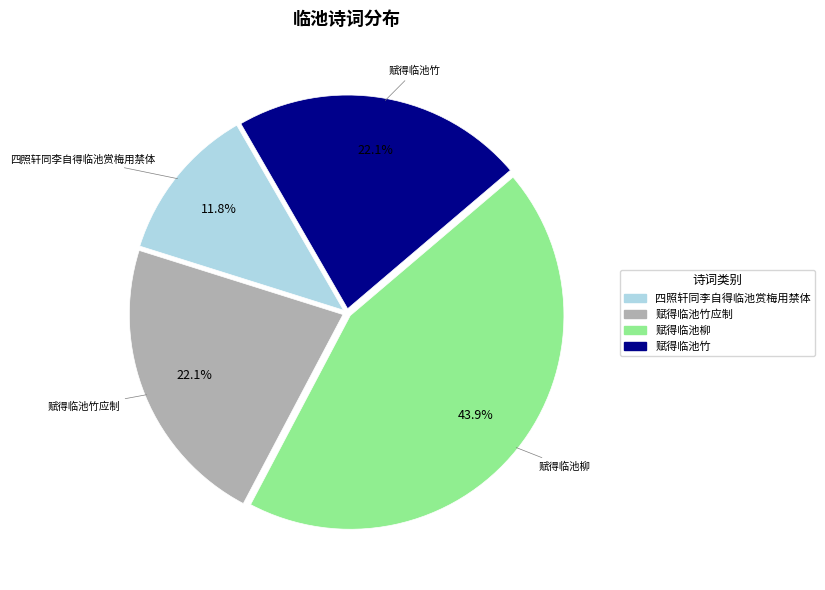

Does any single category account for the majority?

No